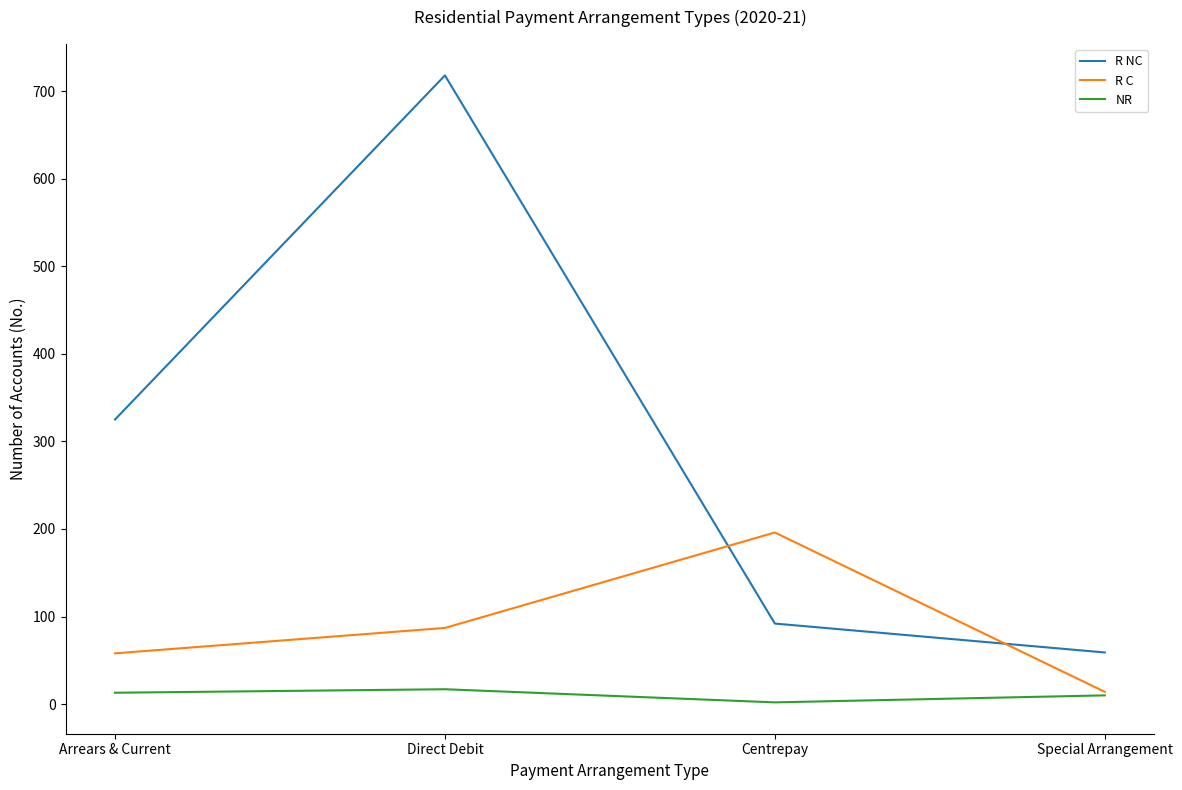

The value of NR at Arrears & Current is 13. True or false?

True